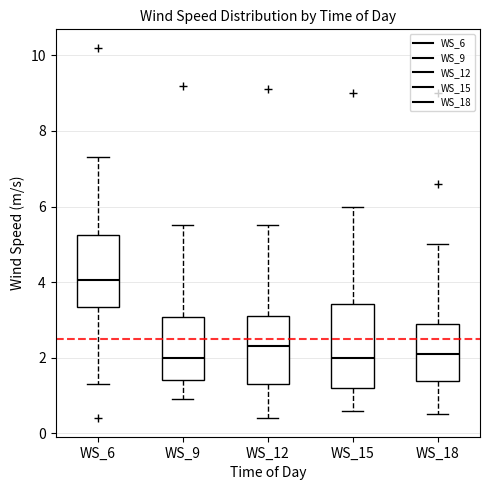

Which box's median line is the highest?

WS_6